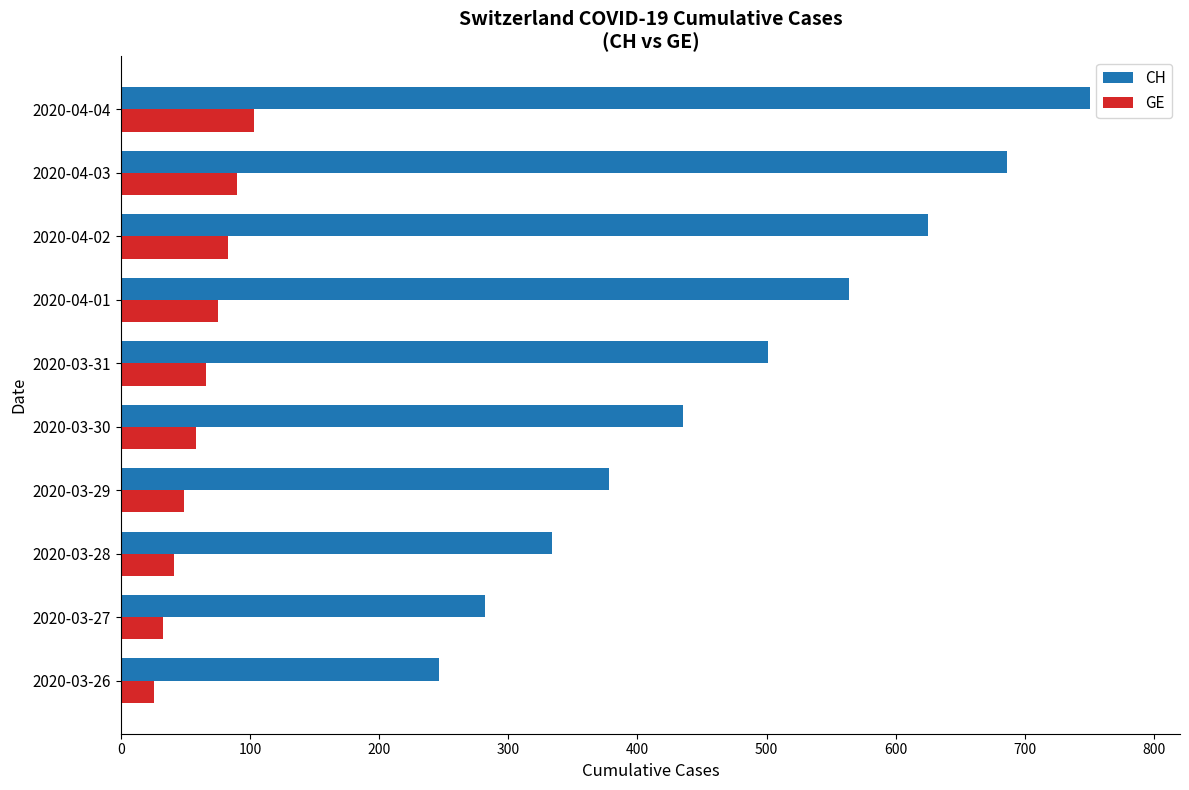

At which label does CH reach its peak?

2020-04-04